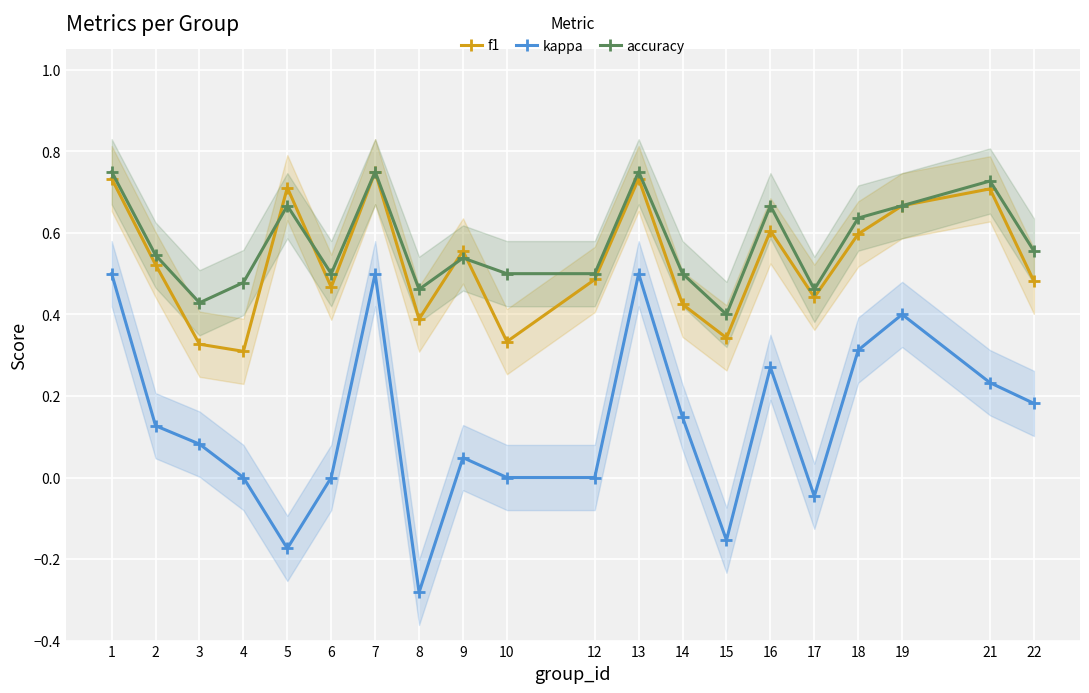

Does the chart display data point markers on the line(s)?

Yes